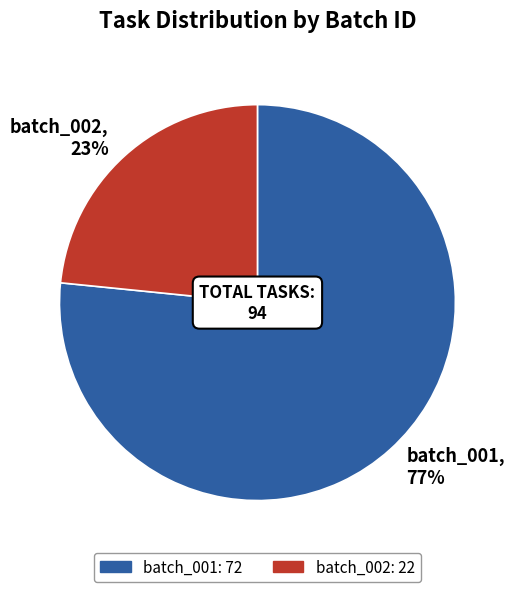

Rank the categories by value from highest to lowest.

batch_001, batch_002